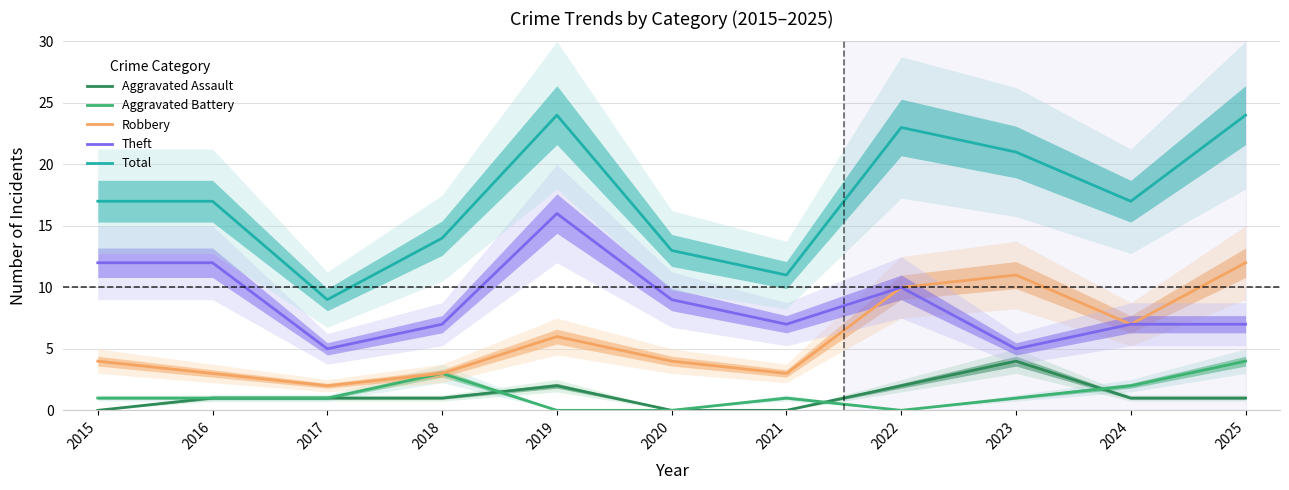

Is it true that Theft equals 1 at 2023?

False